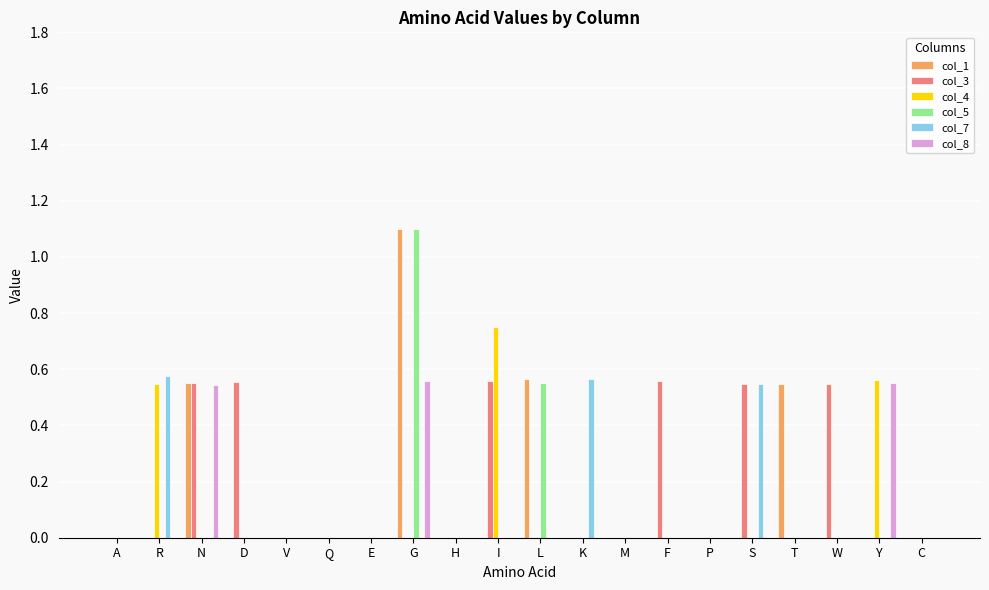

What is the sum of all col_5 values?

1.7